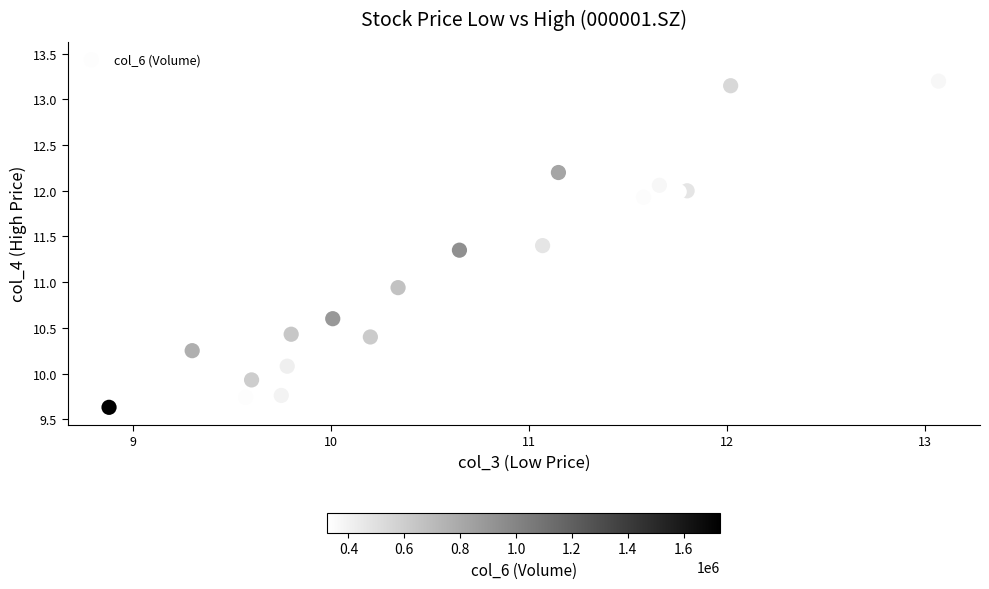

What Y value in the scatter plot is closest to 11?

10.9